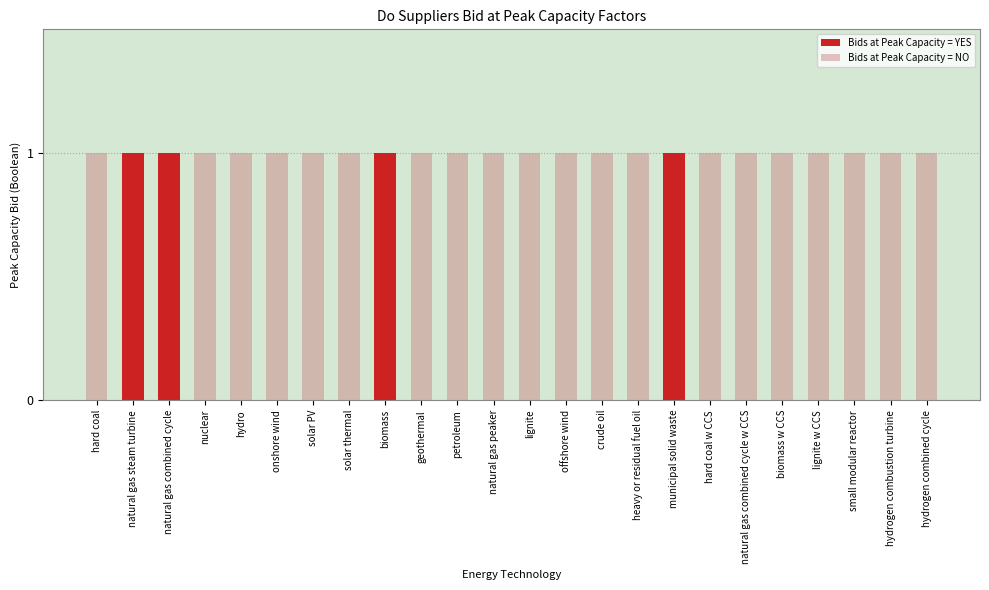

Does the chart contain any negative values?

No